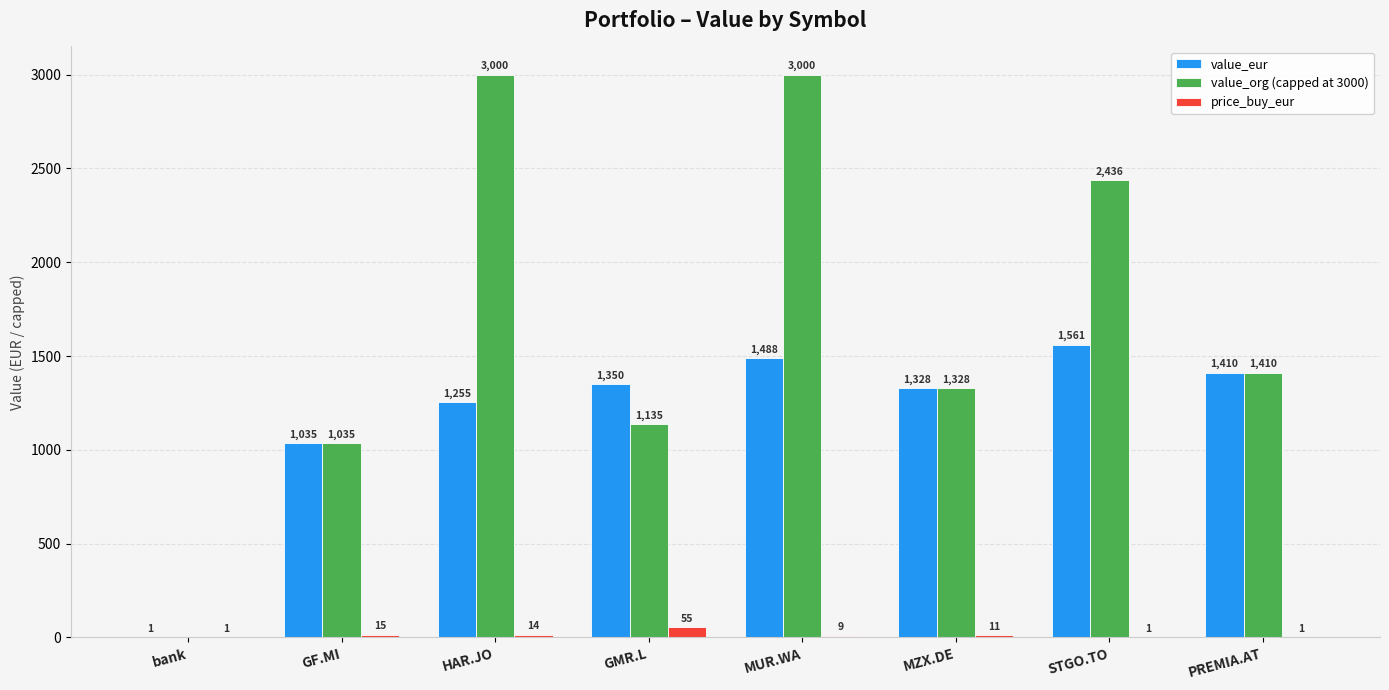

What is the highest value of the price_buy_eur series?

55.1